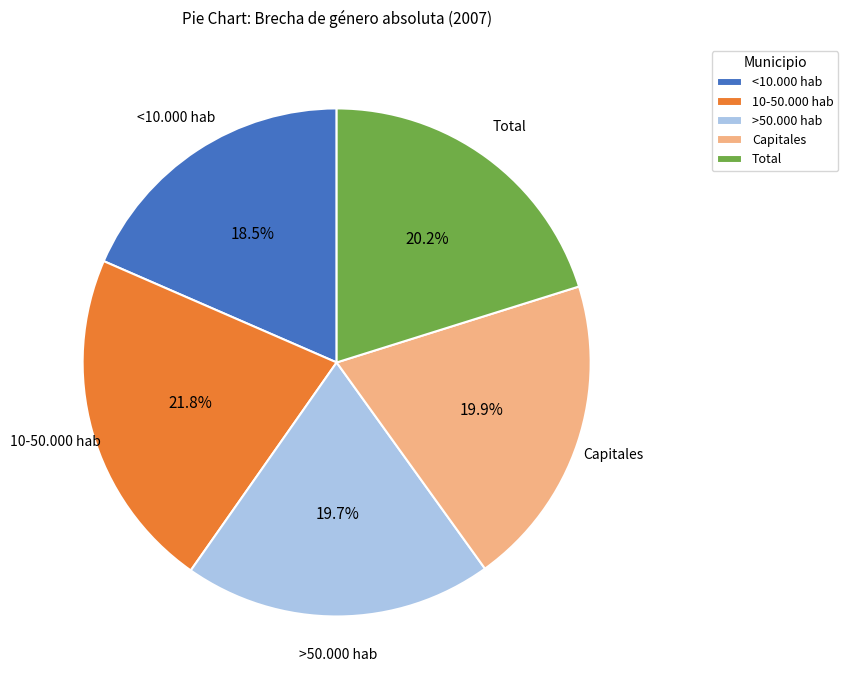

True or false: Total accounts for 30% of the total.

False